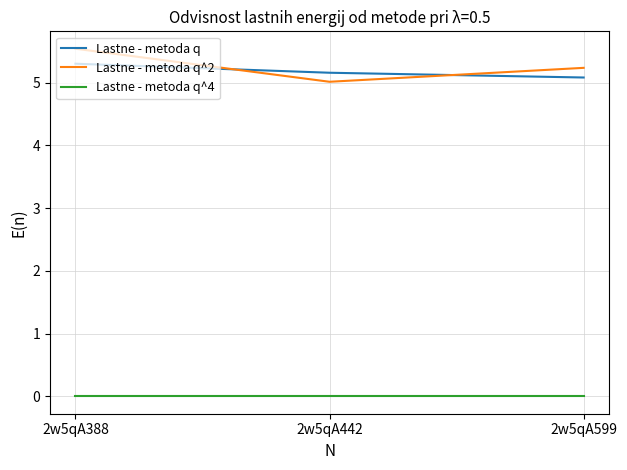

What is the spread (max minus min) of values at 2w5qA442?

5.2